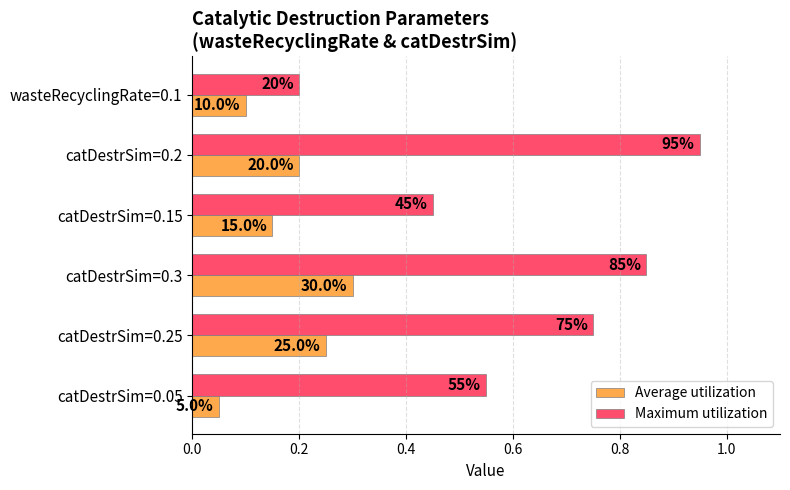

Reading right to left, what are all the values shown in this chart?

Average utilization: 0.1	0.2	0.3	0.1	0.2	0.1
Maximum utilization: 0.6	0.8	0.8	0.5	0.9	0.2